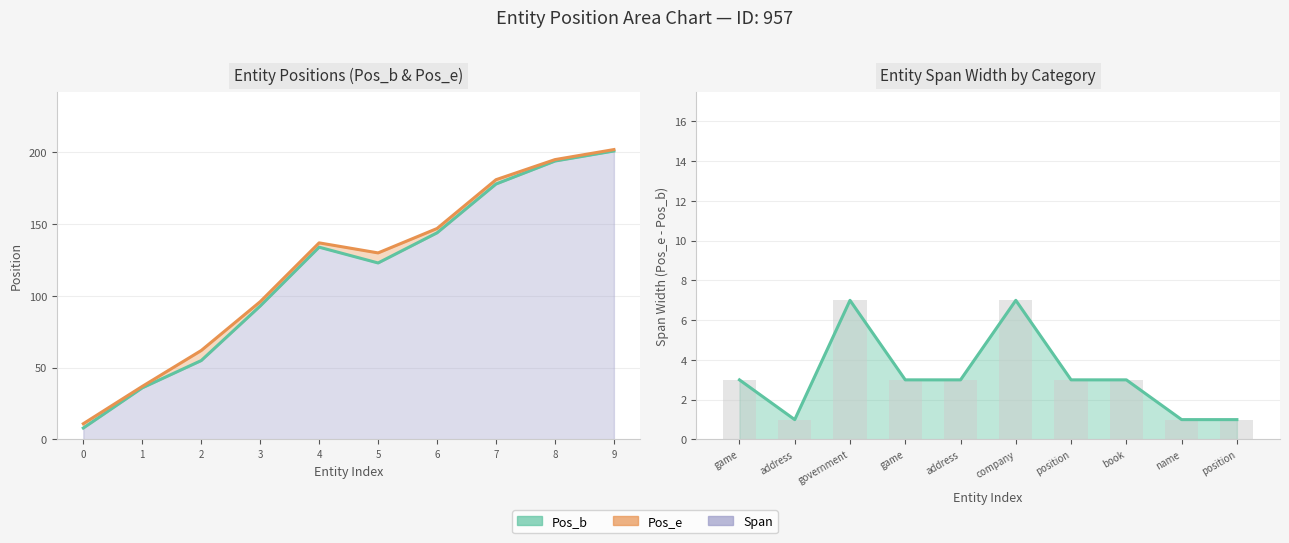

At which category is the sum across all series the highest?

9